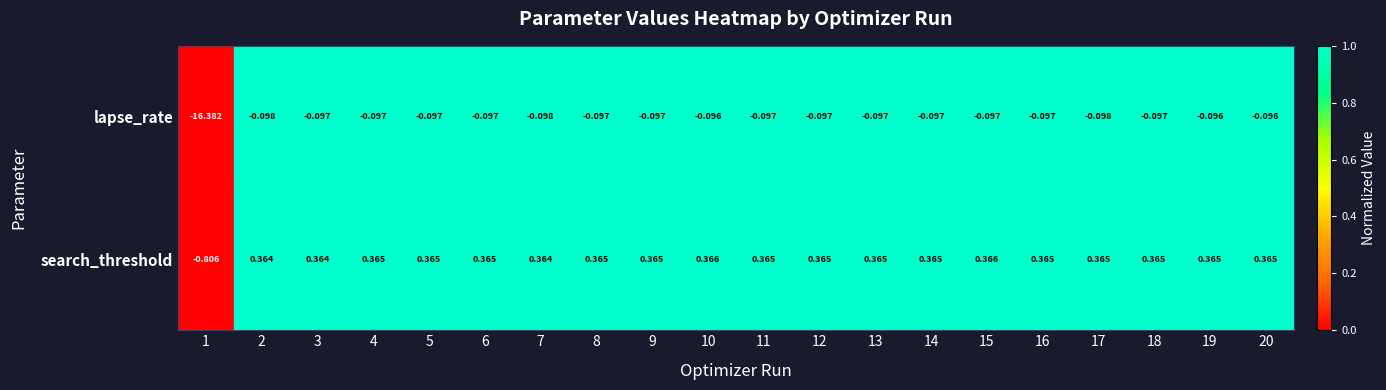

Is the value of lapse_rate at 6 greater than the value of search_threshold at 10?

No